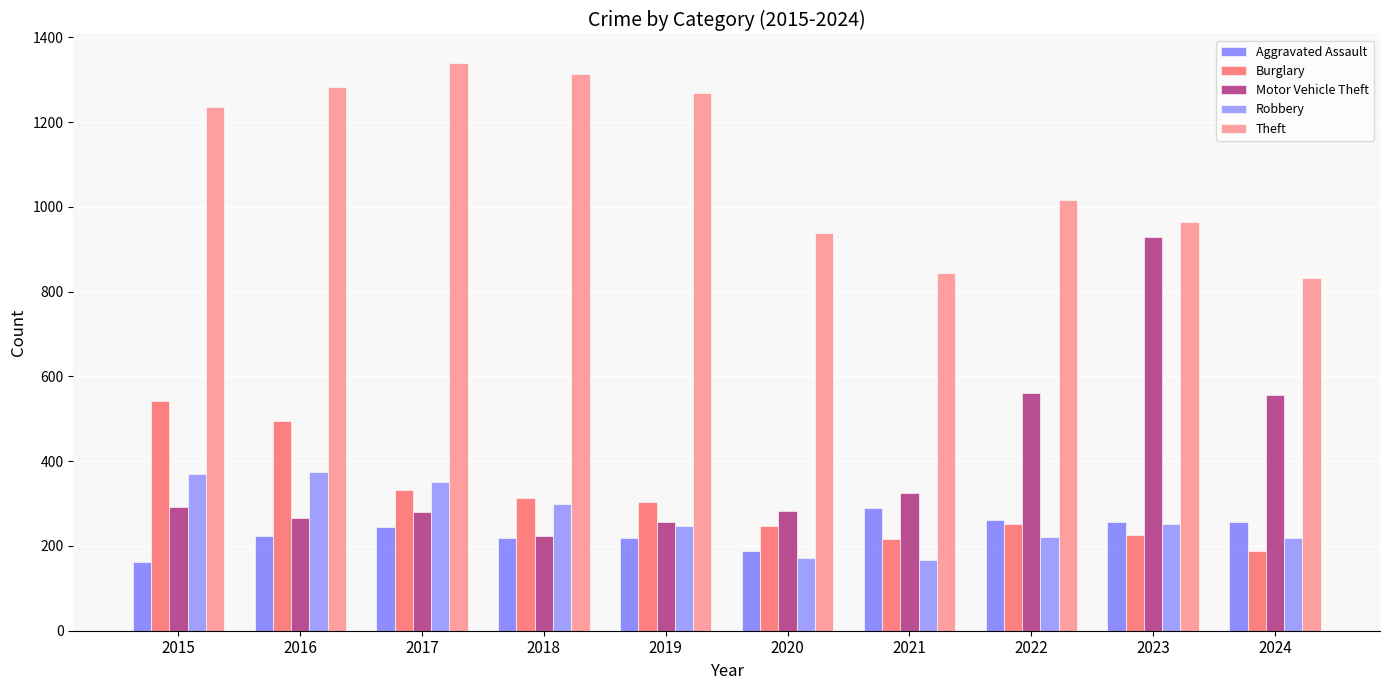

What is the difference between the Burglary values at 2020 and 2024?

58